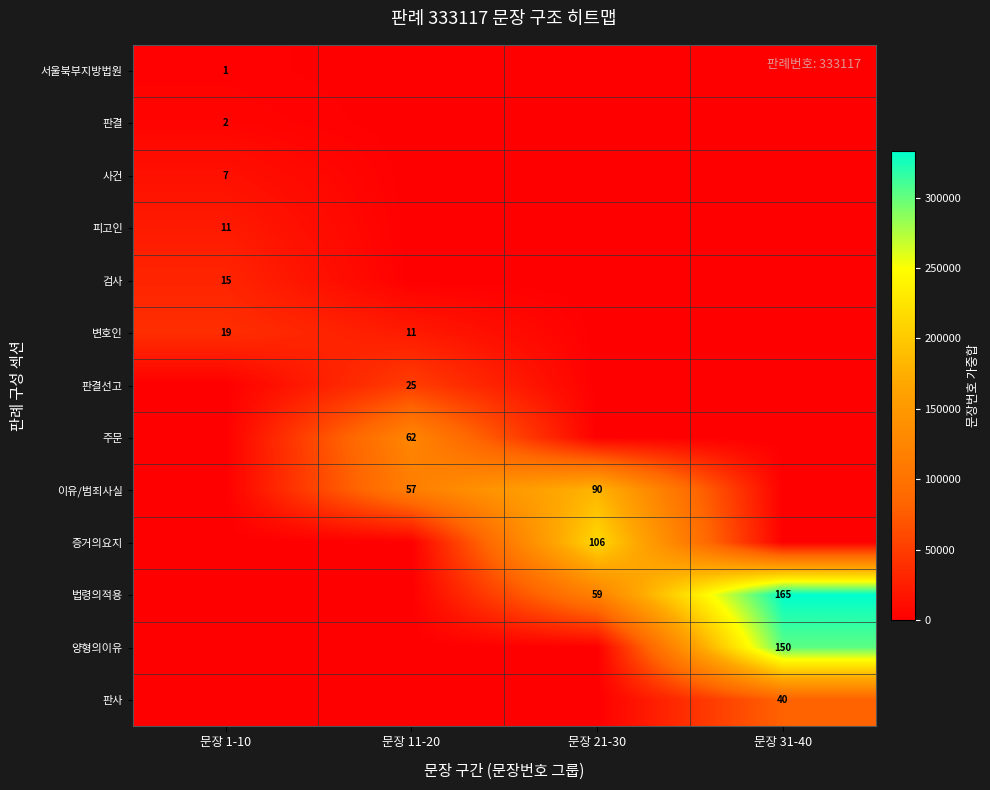

What is the difference between the highest and lowest values at 문장 1-10?

38358.9